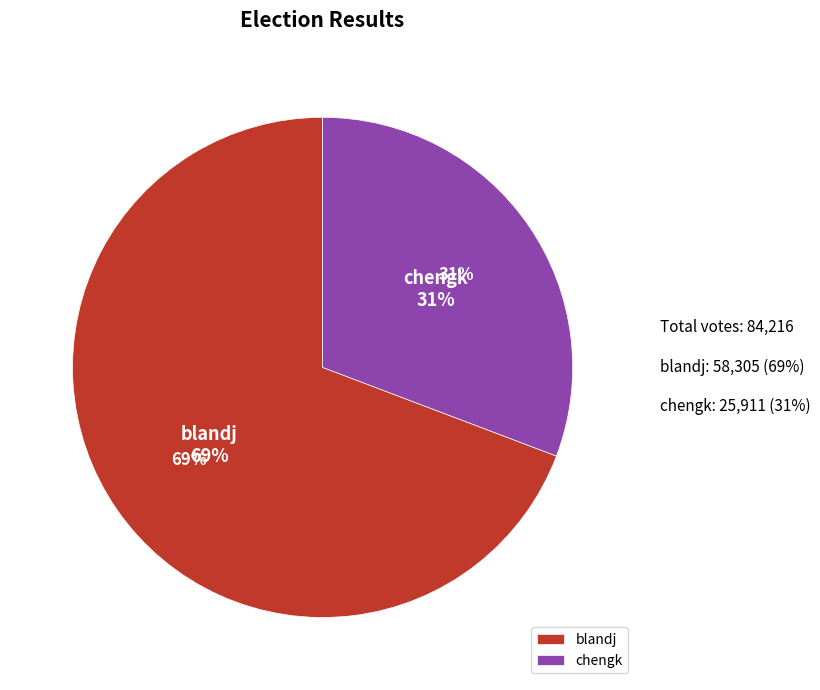

What percentage is the chengk slice, to the nearest percent?

31%